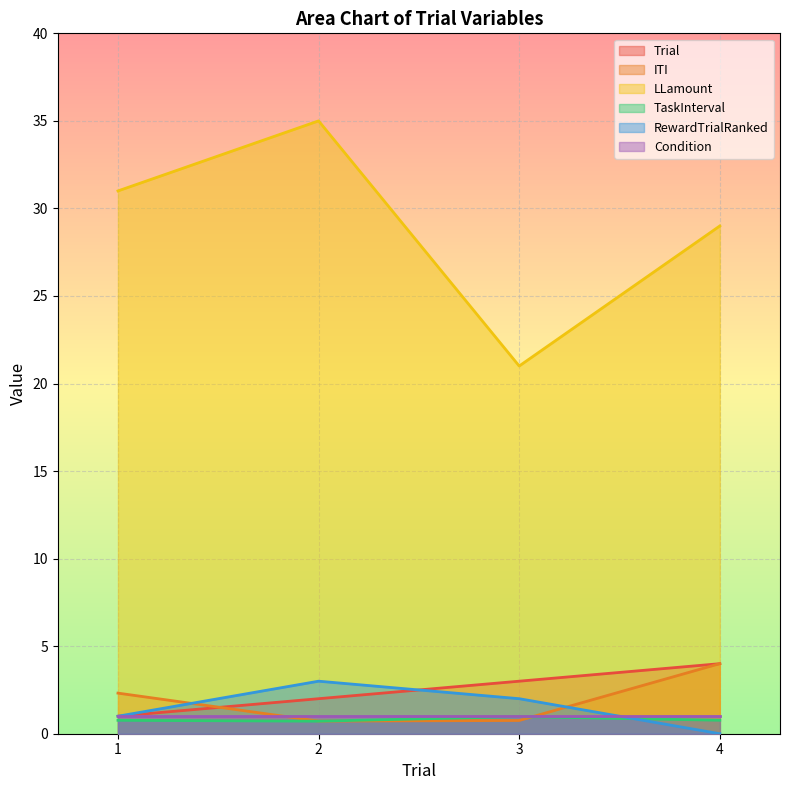

What is the value of the RewardTrialRanked point at the 3rd from the left?

2.0